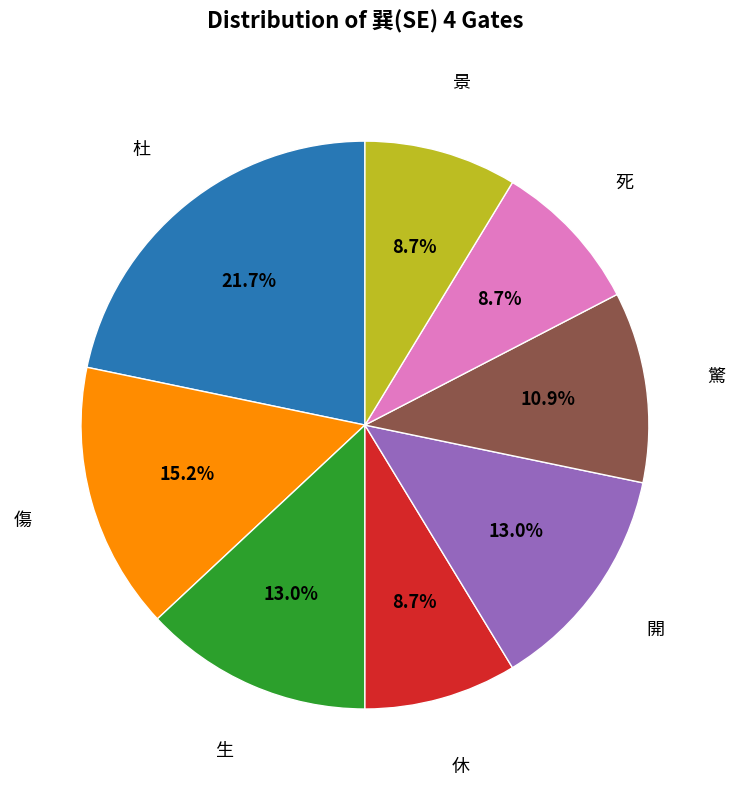

Is there any slice that represents more than half of the pie?

No